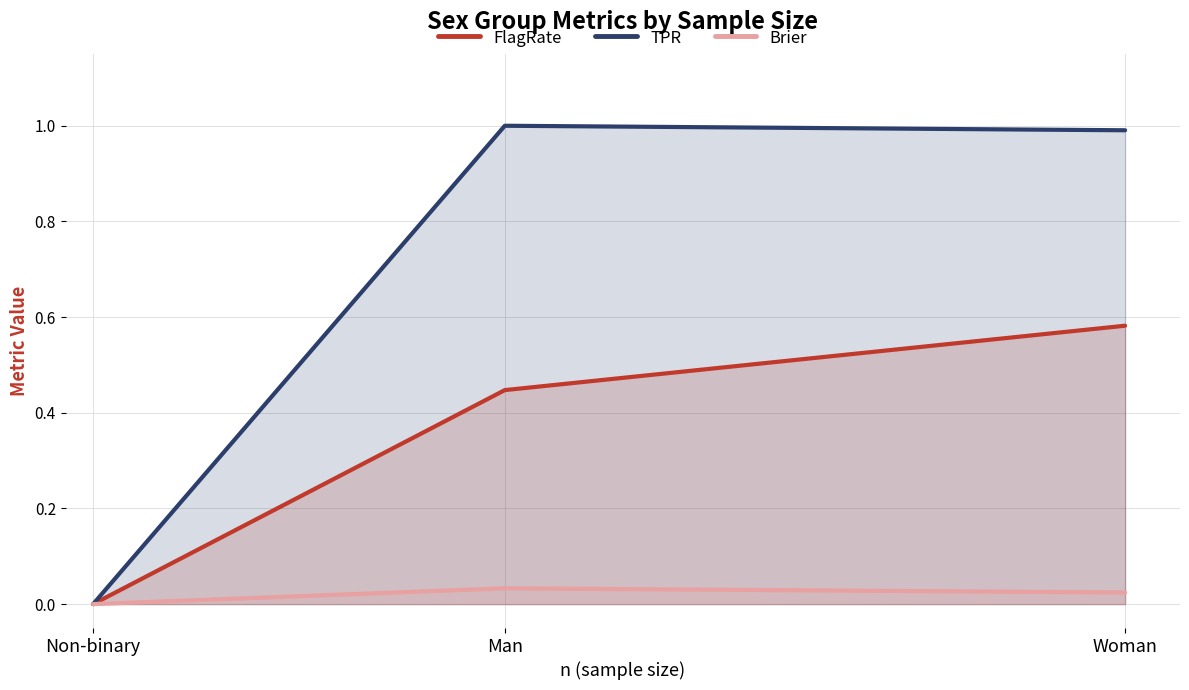

What is the maximum value shown in the chart?

1.0